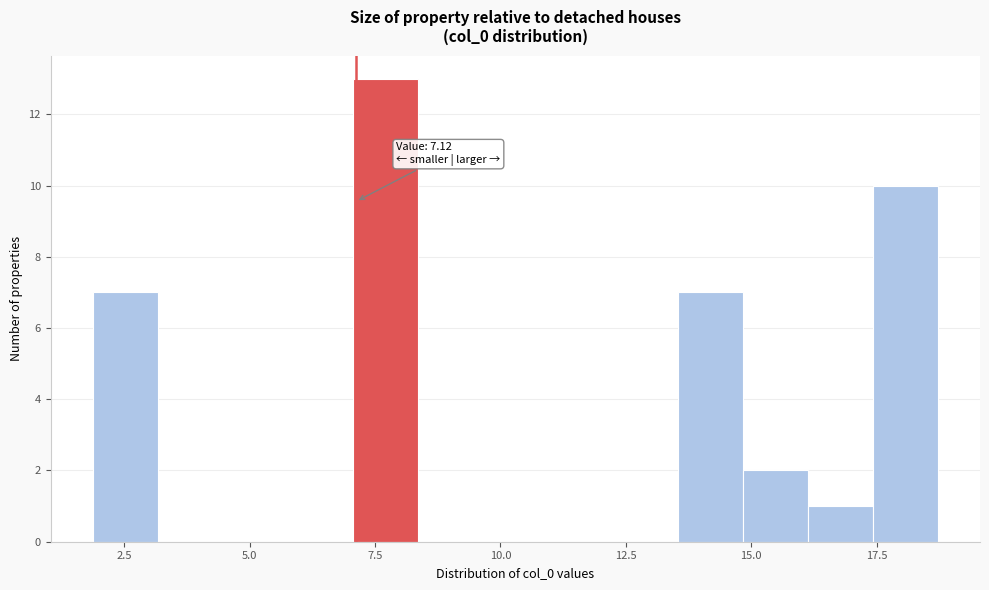

Around what value on the x-axis is the tallest bar? Give the approximate position of its centre, as read against the axis.

7.5